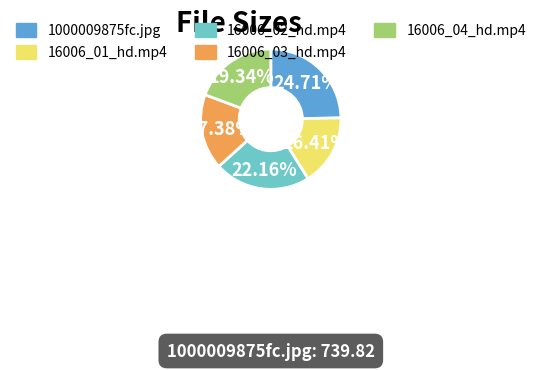

Between 1000009875fc.jpg and 16006_03_hd.mp4, which is larger?

1000009875fc.jpg